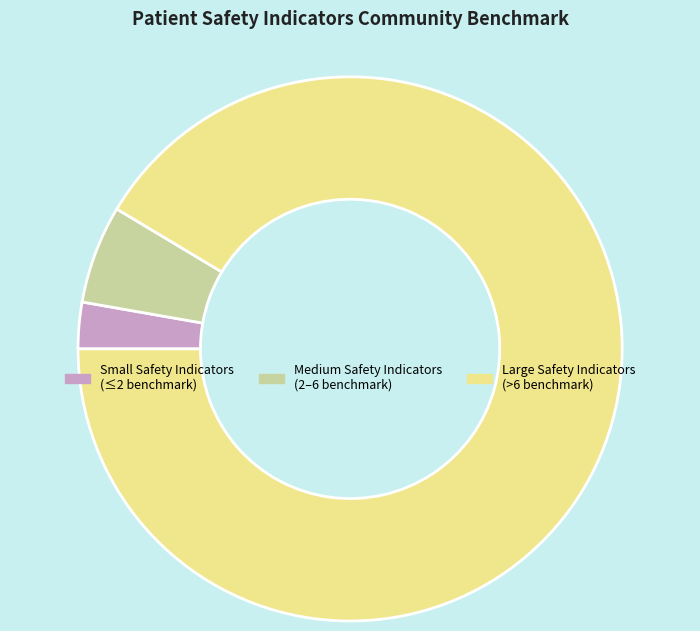

Is there any slice that represents more than half of the pie?

Yes